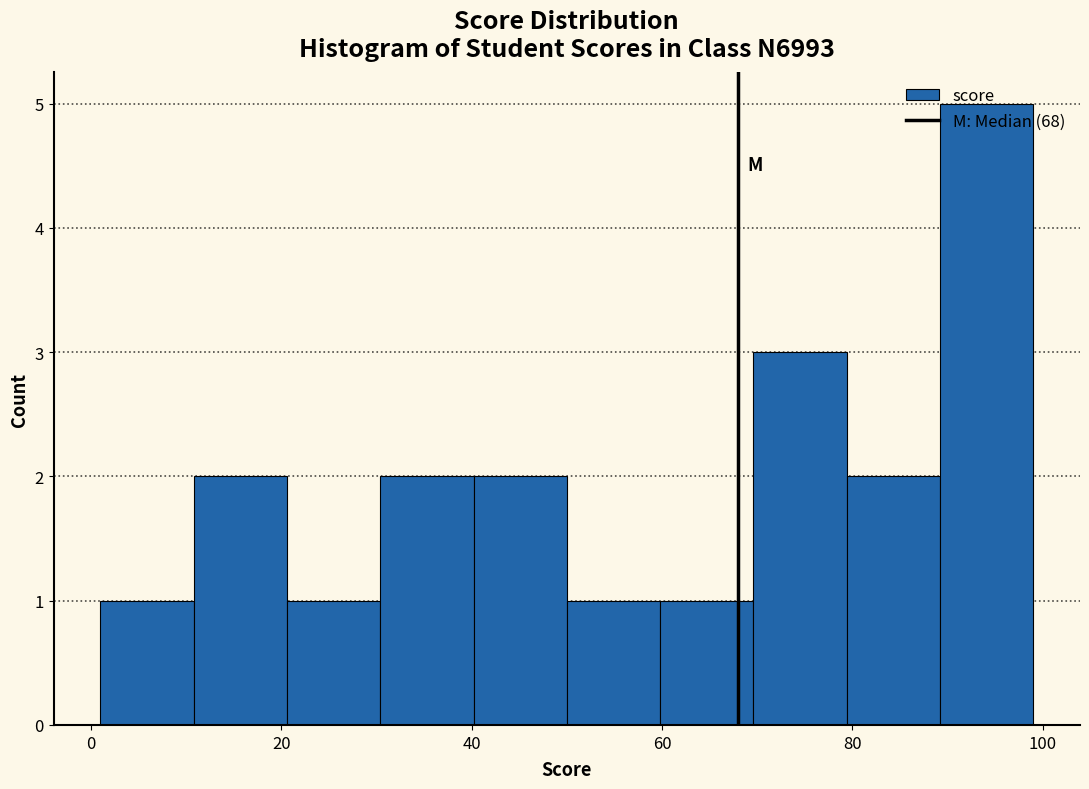

Reading left to right, list every bar in this chart as the range it spans on the x-axis followed by its height. Neither the bar edges nor the heights are printed on the chart, so give them approximately, as read against the axes.

1.0 to 10.8: 1
10.8 to 20.6: 2
20.6 to 30.4: 1
30.4 to 40.2: 2
40.2 to 50.0: 2
50.0 to 59.8: 1
59.8 to 69.6: 1
69.6 to 79.4: 3
79.4 to 89.2: 2
89.2 to 99.0: 5